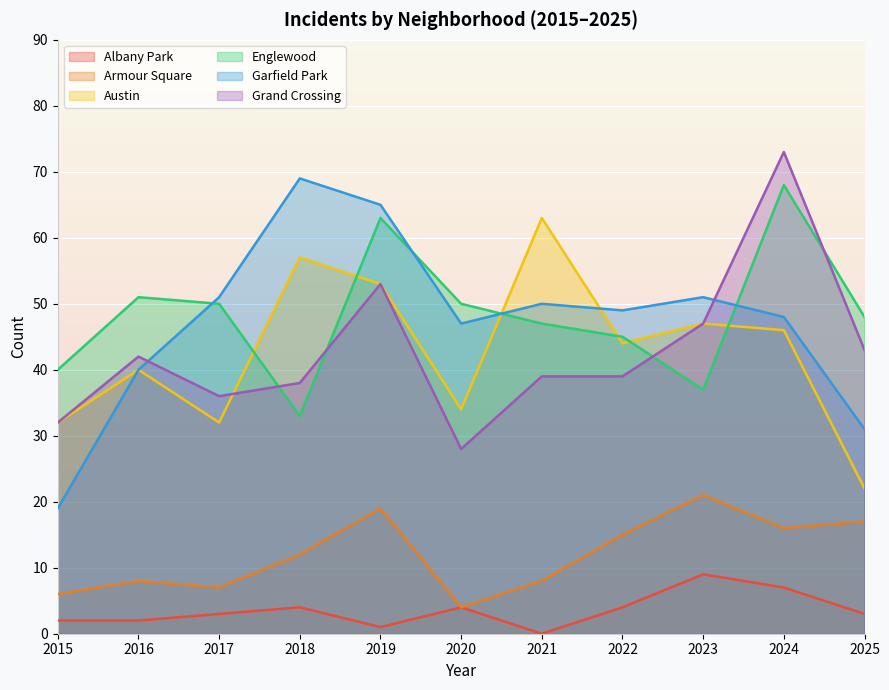

Is it true that Armour Square equals 4 at 2016?

False